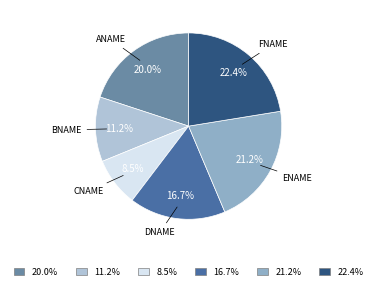

Does any single category account for the majority?

No